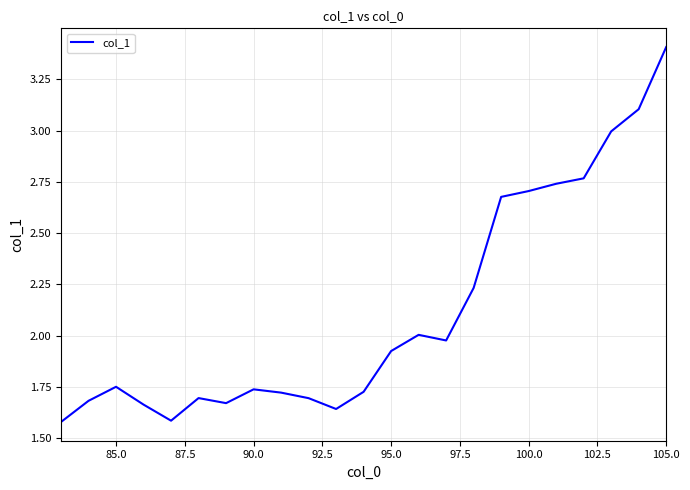

How many lines are shown in the chart?

1